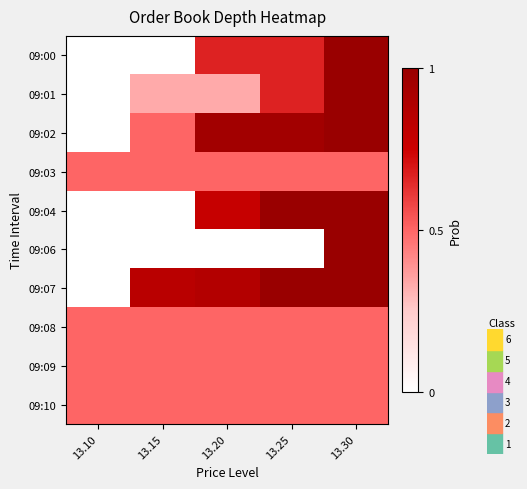

Reading left to right, list all the values displayed in this chart.

09:00: 13.10=0.0	13.15=0.0	13.20=0.7	13.25=0.7	13.30=1.0
09:01: 13.10=0.0	13.15=0.3	13.20=0.3	13.25=0.7	13.30=1.0
09:02: 13.10=0.0	13.15=0.5	13.20=0.9	13.25=0.9	13.30=1.0
09:03: 13.10=0.5	13.15=0.5	13.20=0.5	13.25=0.5	13.30=0.5
09:04: 13.10=0.0	13.15=0.0	13.20=0.8	13.25=1.0	13.30=1.0
09:06: 13.10=0.0	13.15=0.0	13.20=0.0	13.25=0.0	13.30=1.0
09:07: 13.10=0.0	13.15=0.8	13.20=0.9	13.25=1.0	13.30=1.0
09:08: 13.10=0.5	13.15=0.5	13.20=0.5	13.25=0.5	13.30=0.5
09:09: 13.10=0.5	13.15=0.5	13.20=0.5	13.25=0.5	13.30=0.5
09:10: 13.10=0.5	13.15=0.5	13.20=0.5	13.25=0.5	13.30=0.5